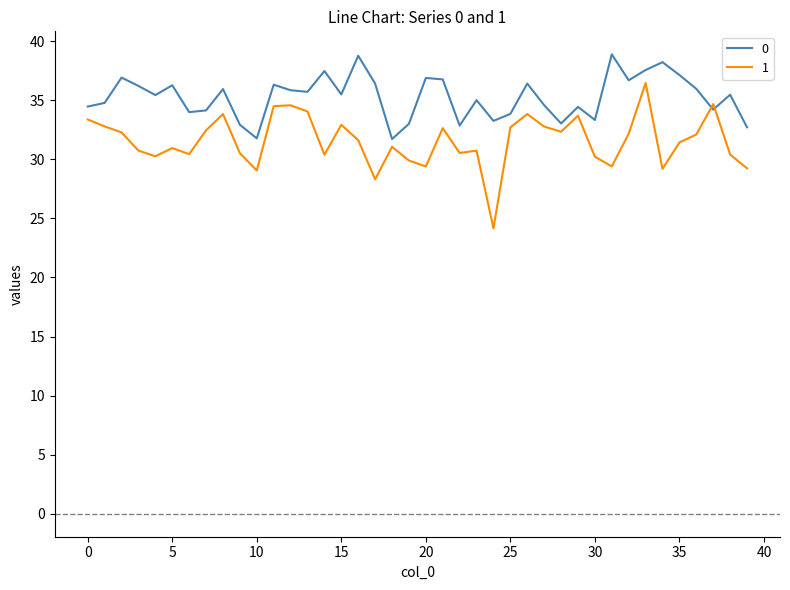

What is the difference between the maximum and minimum values in the 1 series?

12.3